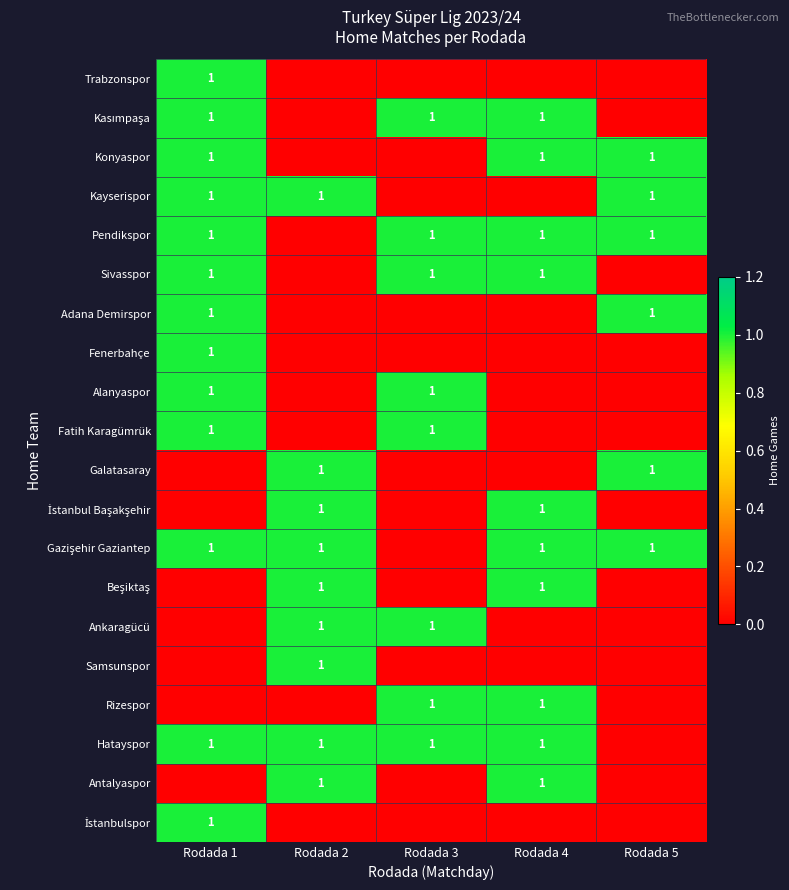

True or false: Antalyaspor has a value of 0 at Rodada 2.

False